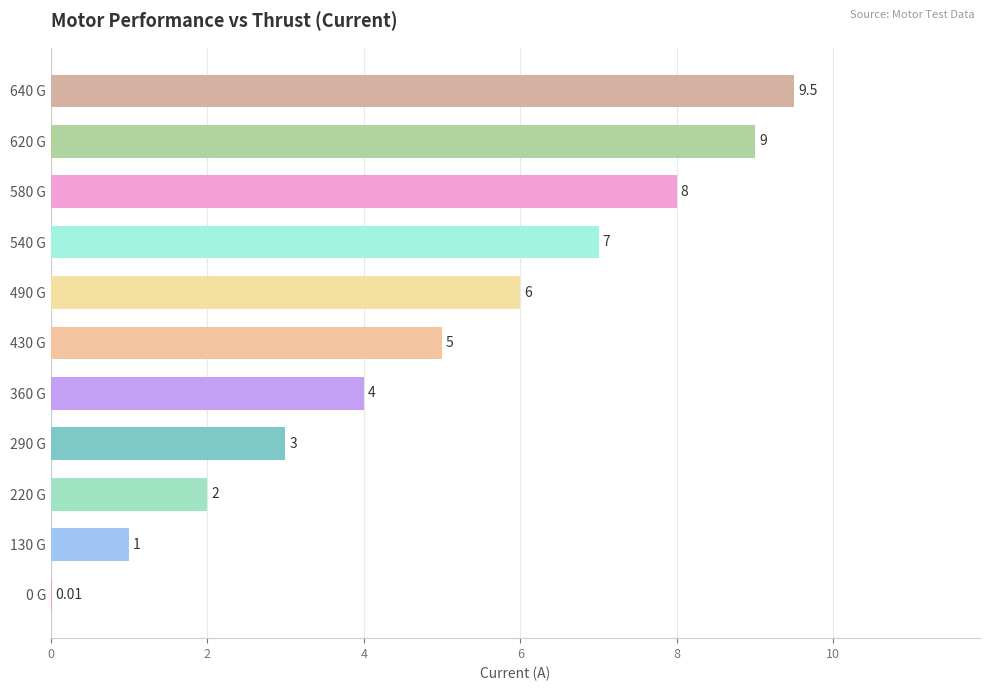

Are the bars horizontal?

Yes